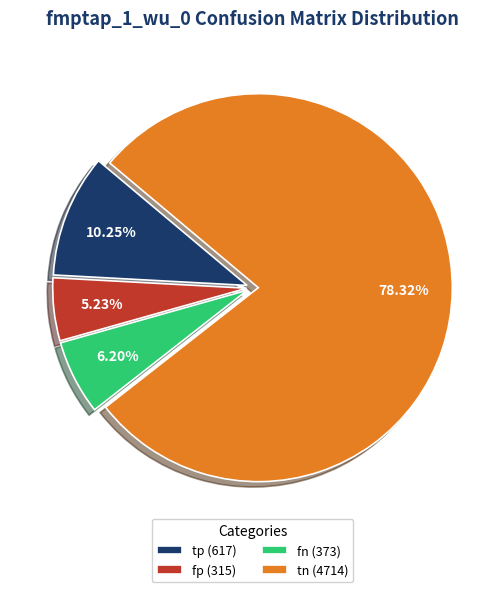

The fp slice represents 5% of the pie. True or false?

True